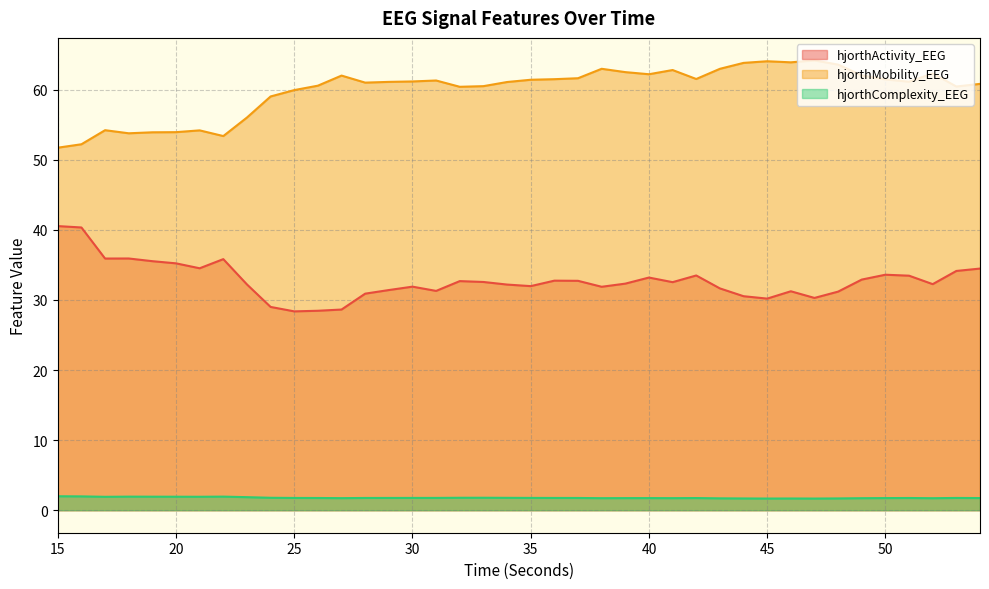

The value of hjorthMobility_EEG at 50 is 61.5. True or false?

True